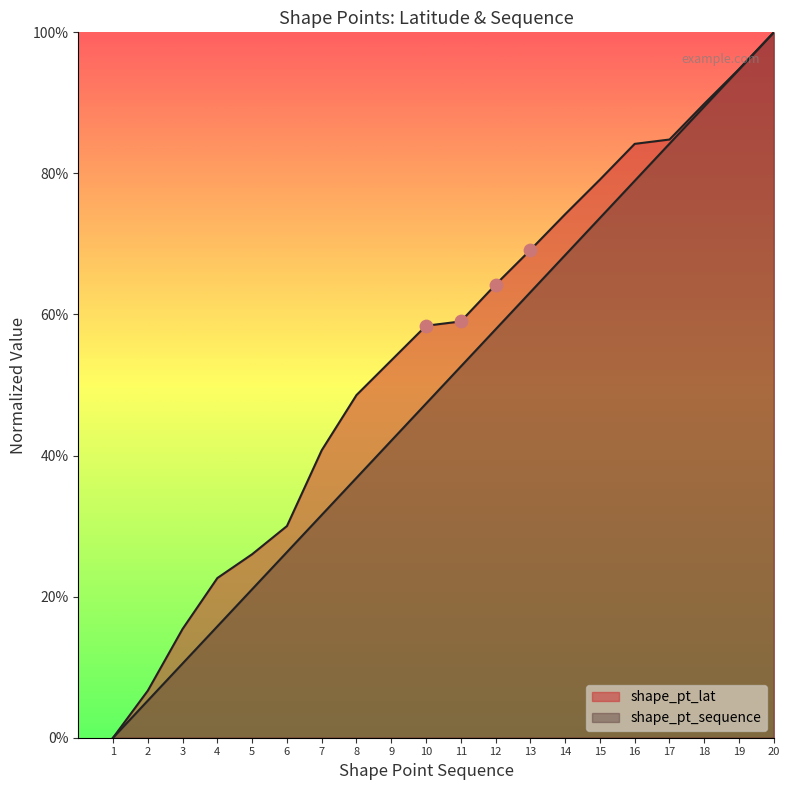

At how many categories does at least one series exceed 0?

19